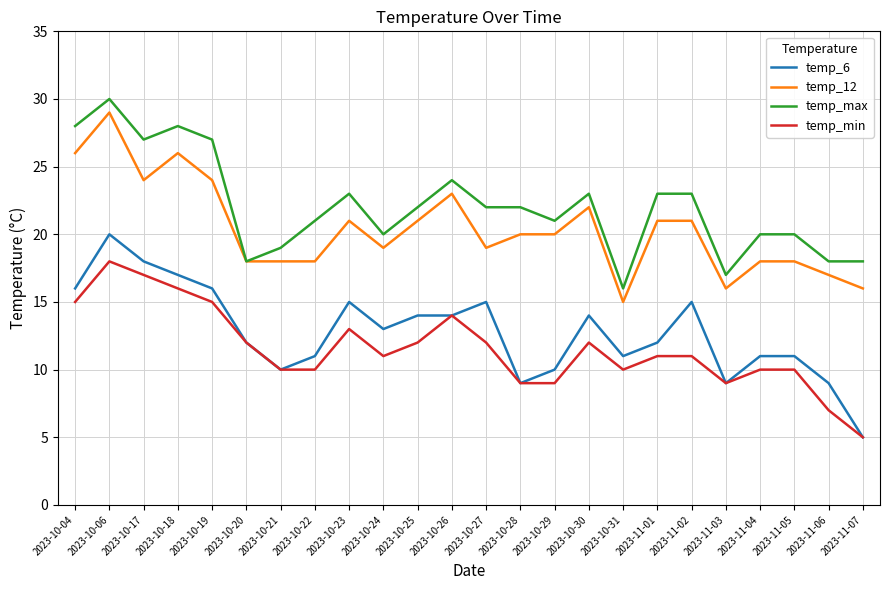

Reading left to right, what are all the values shown in this chart?

temp_6: 2023-10-04=16	2023-10-06=20	2023-10-17=18	2023-10-18=17	2023-10-19=16	2023-10-20=12	2023-10-21=10	2023-10-22=11	2023-10-23=15	2023-10-24=13	2023-10-25=14	2023-10-26=14	2023-10-27=15	2023-10-28=9	2023-10-29=10	2023-10-30=14	2023-10-31=11	2023-11-01=12	2023-11-02=15	2023-11-03=9	2023-11-04=11	2023-11-05=11	2023-11-06=9	2023-11-07=5
temp_12: 2023-10-04=26	2023-10-06=29	2023-10-17=24	2023-10-18=26	2023-10-19=24	2023-10-20=18	2023-10-21=18	2023-10-22=18	2023-10-23=21	2023-10-24=19	2023-10-25=21	2023-10-26=23	2023-10-27=19	2023-10-28=20	2023-10-29=20	2023-10-30=22	2023-10-31=15	2023-11-01=21	2023-11-02=21	2023-11-03=16	2023-11-04=18	2023-11-05=18	2023-11-06=17	2023-11-07=16
temp_max: 2023-10-04=28	2023-10-06=30	2023-10-17=27	2023-10-18=28	2023-10-19=27	2023-10-20=18	2023-10-21=19	2023-10-22=21	2023-10-23=23	2023-10-24=20	2023-10-25=22	2023-10-26=24	2023-10-27=22	2023-10-28=22	2023-10-29=21	2023-10-30=23	2023-10-31=16	2023-11-01=23	2023-11-02=23	2023-11-03=17	2023-11-04=20	2023-11-05=20	2023-11-06=18	2023-11-07=18
temp_min: 2023-10-04=15	2023-10-06=18	2023-10-17=17	2023-10-18=16	2023-10-19=15	2023-10-20=12	2023-10-21=10	2023-10-22=10	2023-10-23=13	2023-10-24=11	2023-10-25=12	2023-10-26=14	2023-10-27=12	2023-10-28=9	2023-10-29=9	2023-10-30=12	2023-10-31=10	2023-11-01=11	2023-11-02=11	2023-11-03=9	2023-11-04=10	2023-11-05=10	2023-11-06=7	2023-11-07=5